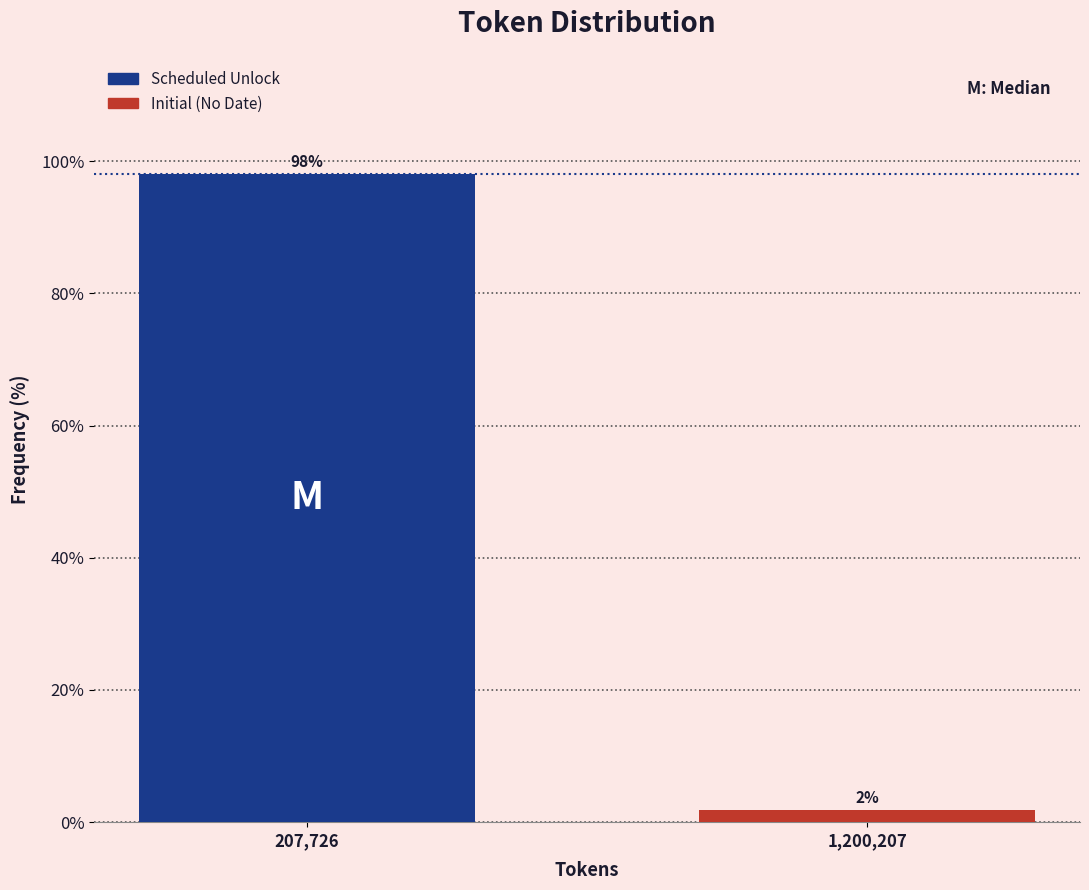

Rank the categories by value from lowest to highest.

1,200,207, 207,726